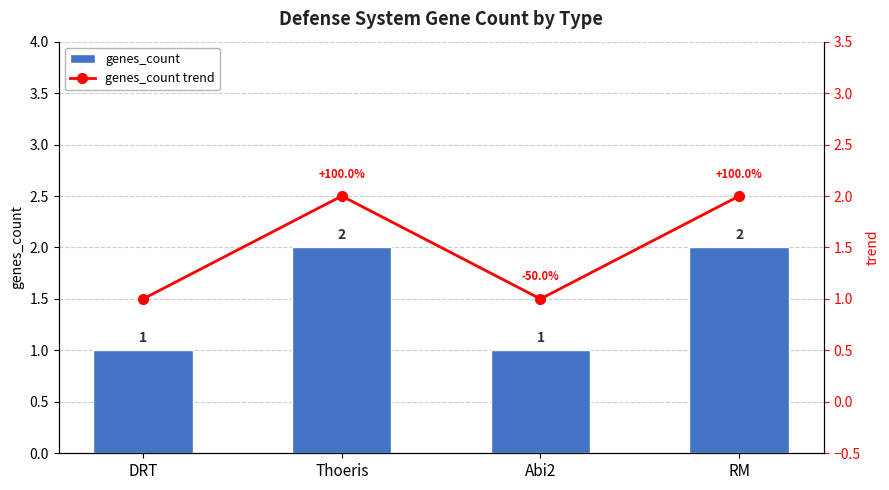

Count the number of data series in this chart.

2